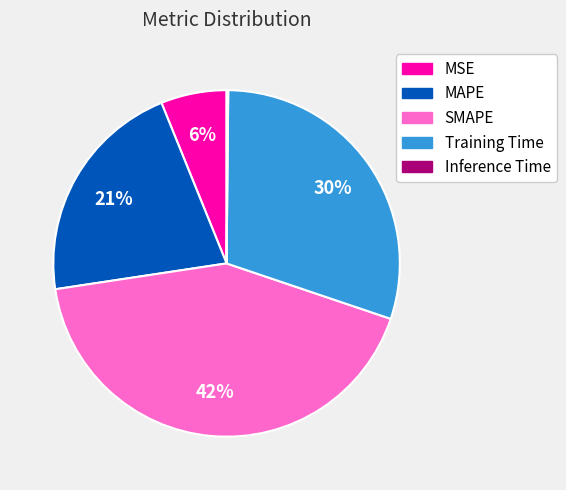

Is it true that SMAPE is 42% of the pie?

True